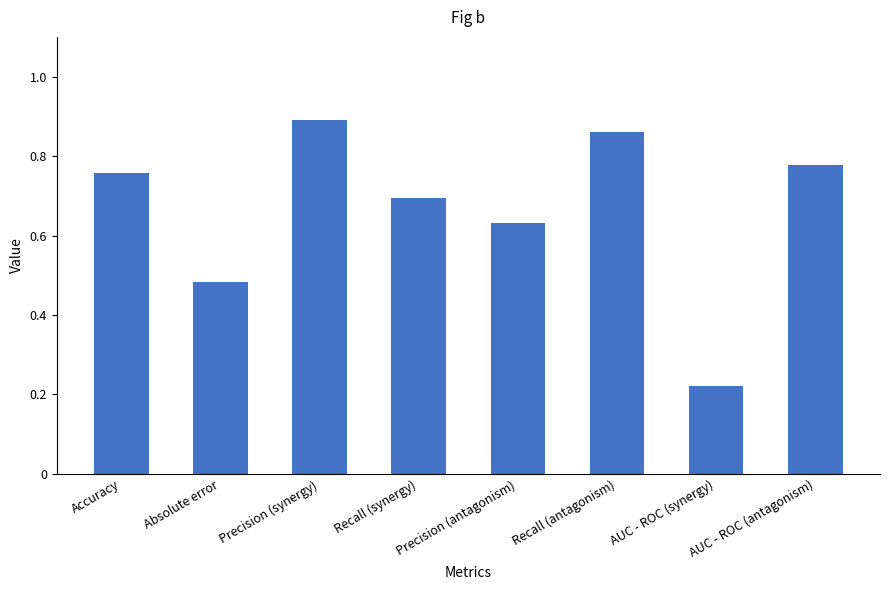

What is the label of the 7th bar from the left?

AUC - ROC (synergy)